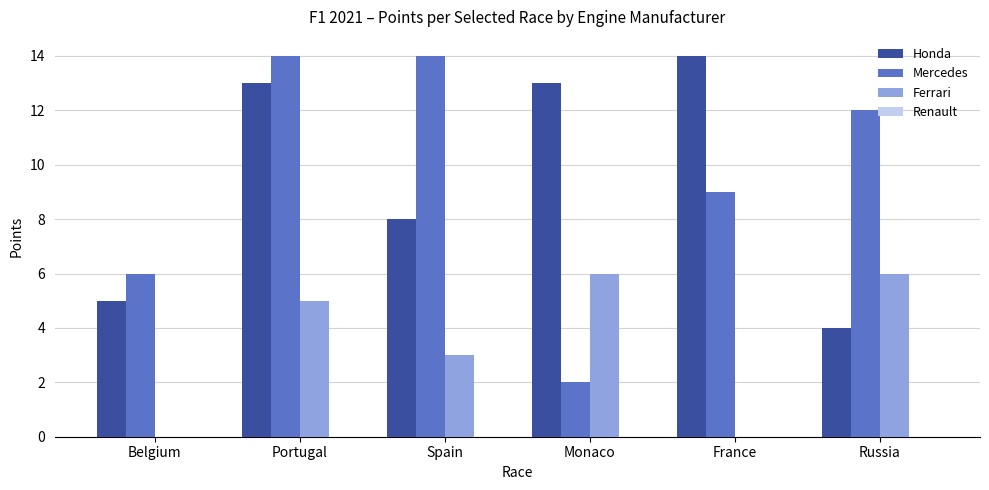

At which category is the sum across all series the highest?

Portugal